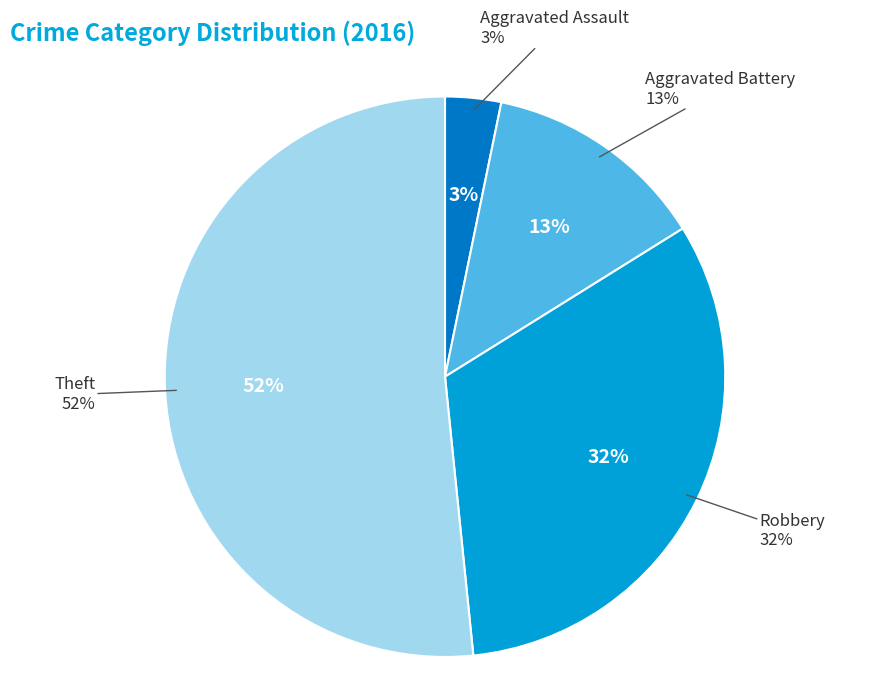

True or false: Robbery accounts for 32% of the total.

True